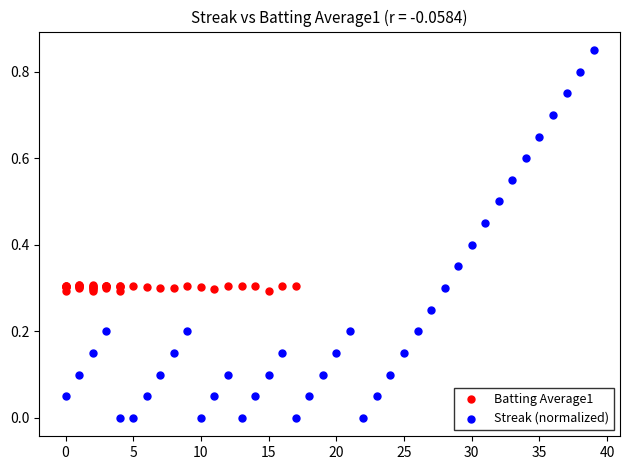

Which series contains the lowest Y value?

Streak (normalized)